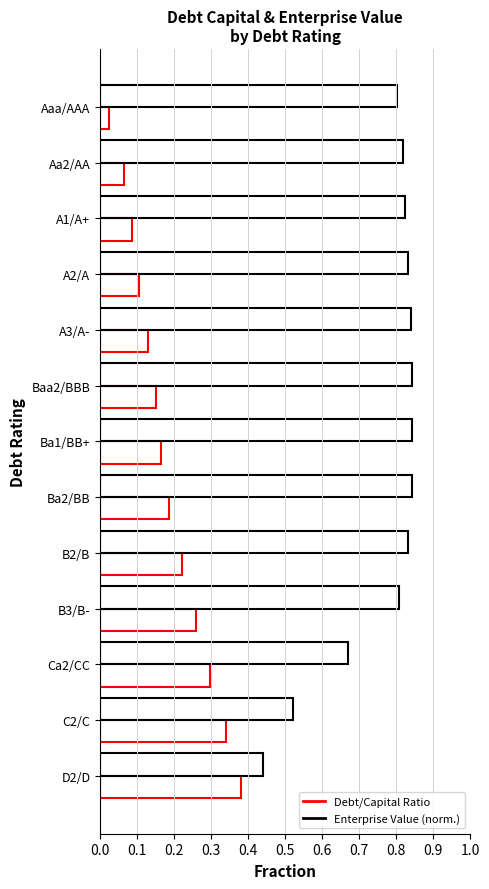

How many distinct data groups are displayed?

2